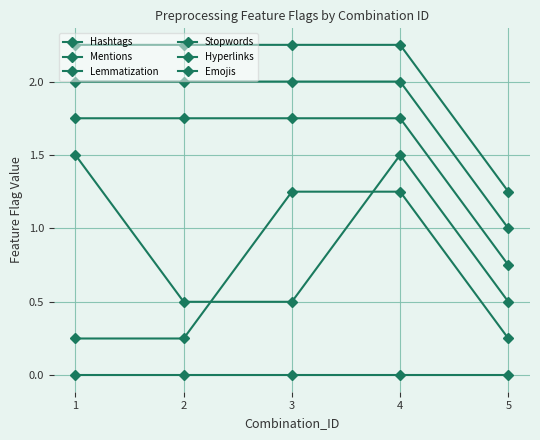

True or false: Emojis has a value of 3.6 at 2.

False